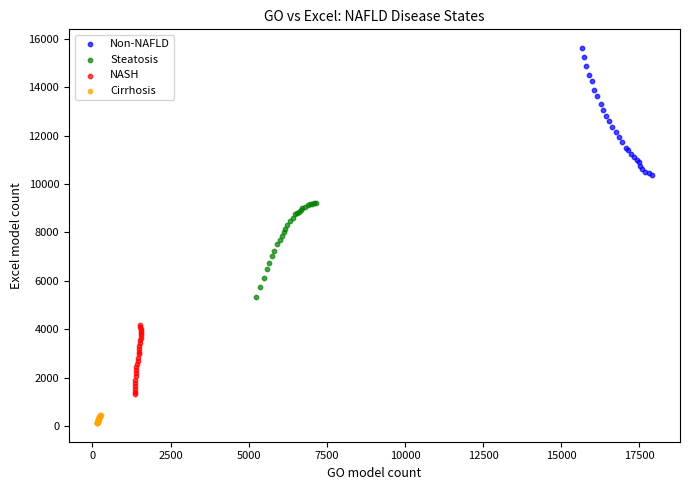

What are all the series names shown in the legend?

Non-NAFLD, Steatosis, NASH, Cirrhosis